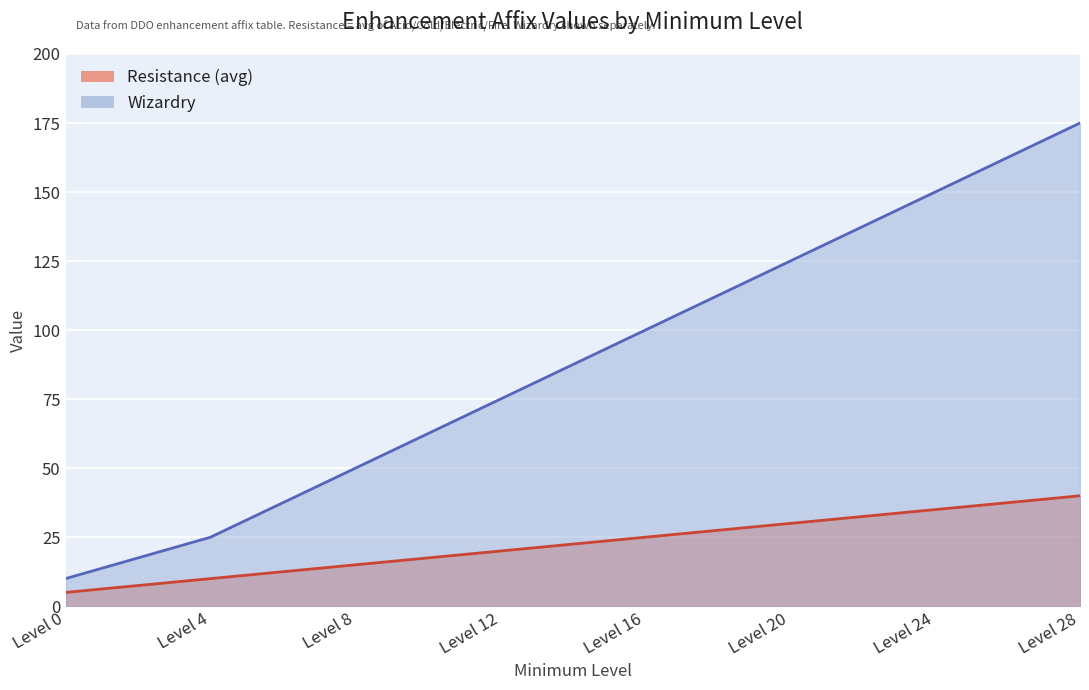

What is the difference between the second highest and minimum values in the Wizardry series?

140